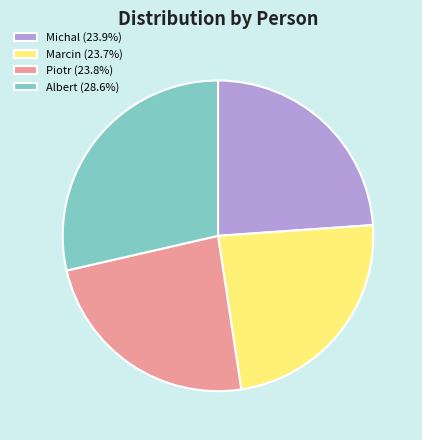

Combined, do Albert (28.6%) and Marcin (23.7%) account for over 50%?

Yes